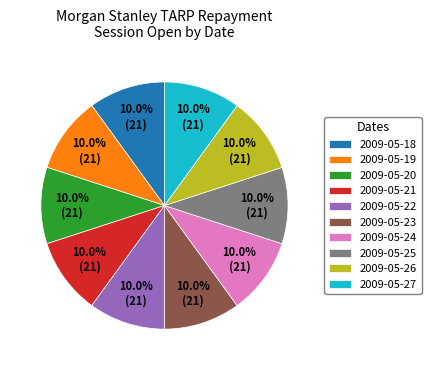

Combined, do 2009-05-21 and 2009-05-22 account for over 50%?

No